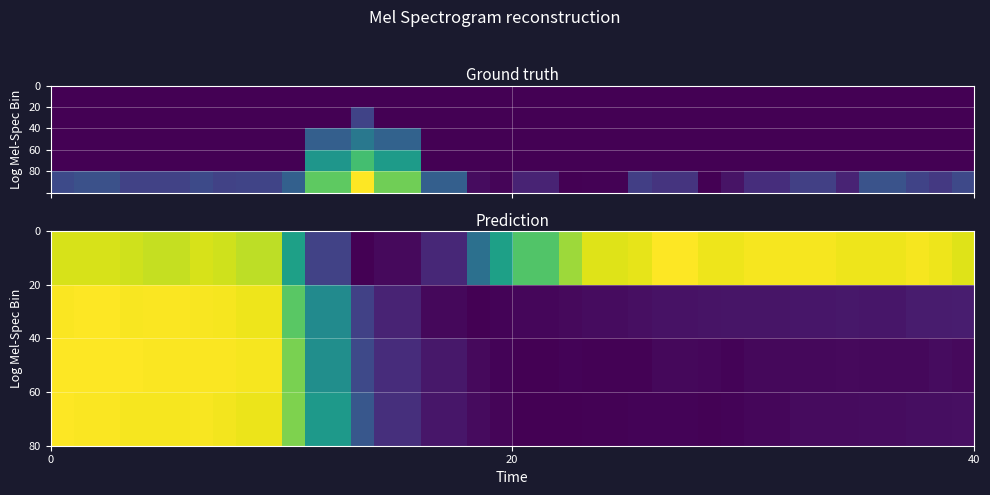

At how many categories does at least one series exceed 0?

40